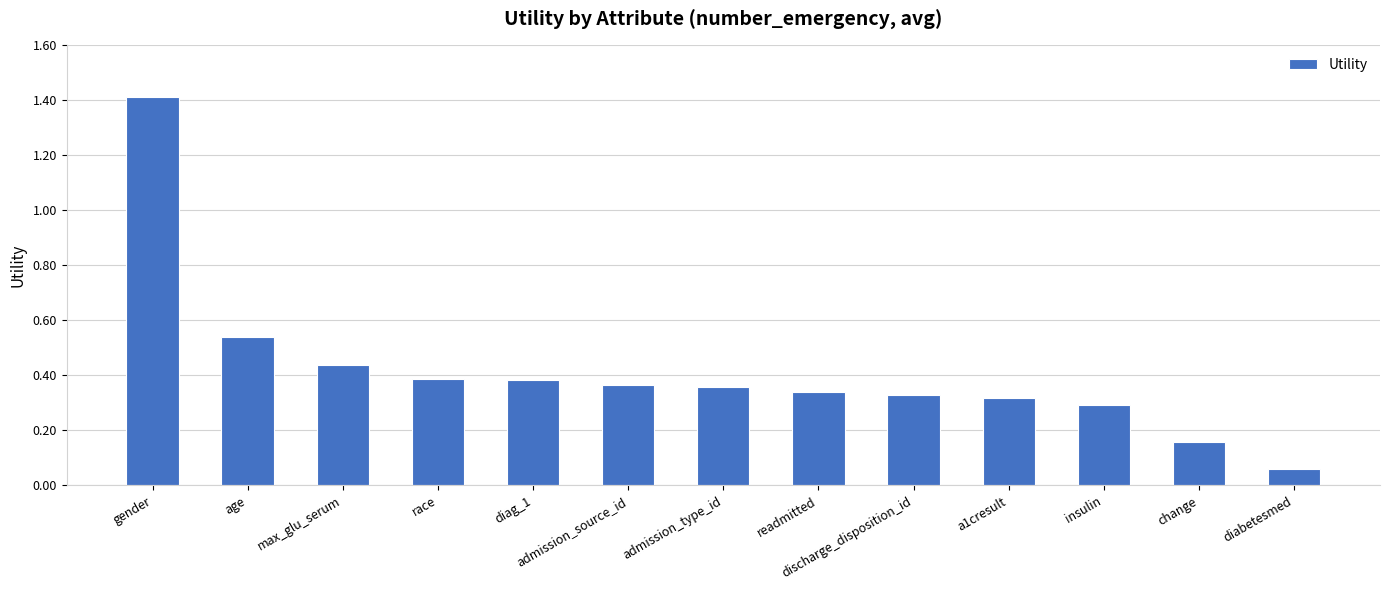

What position from the right is admission_type_id?

7